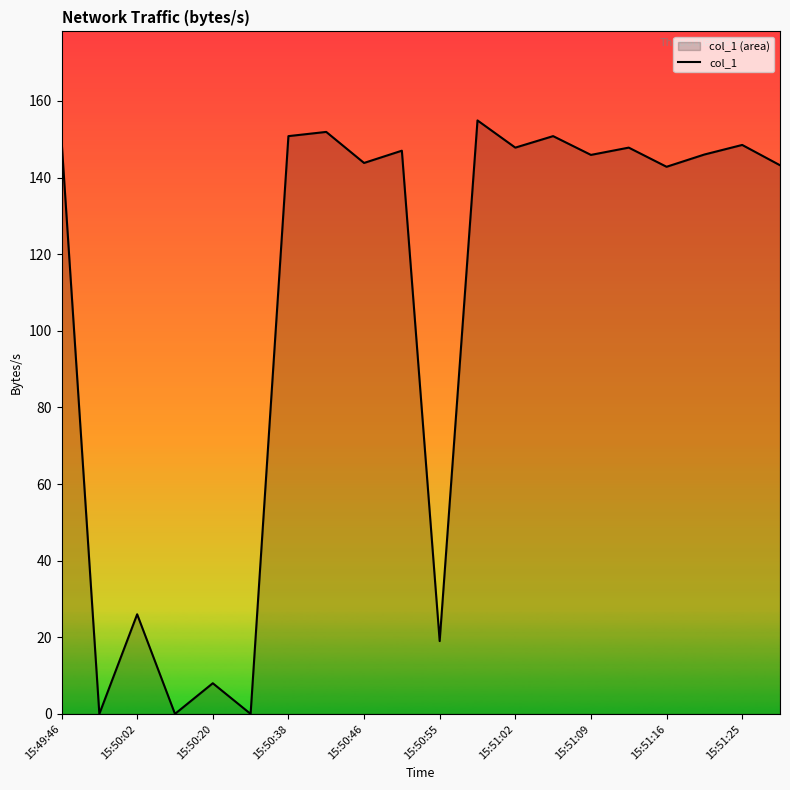

What is the approximate value at 15:51:16?

142.8